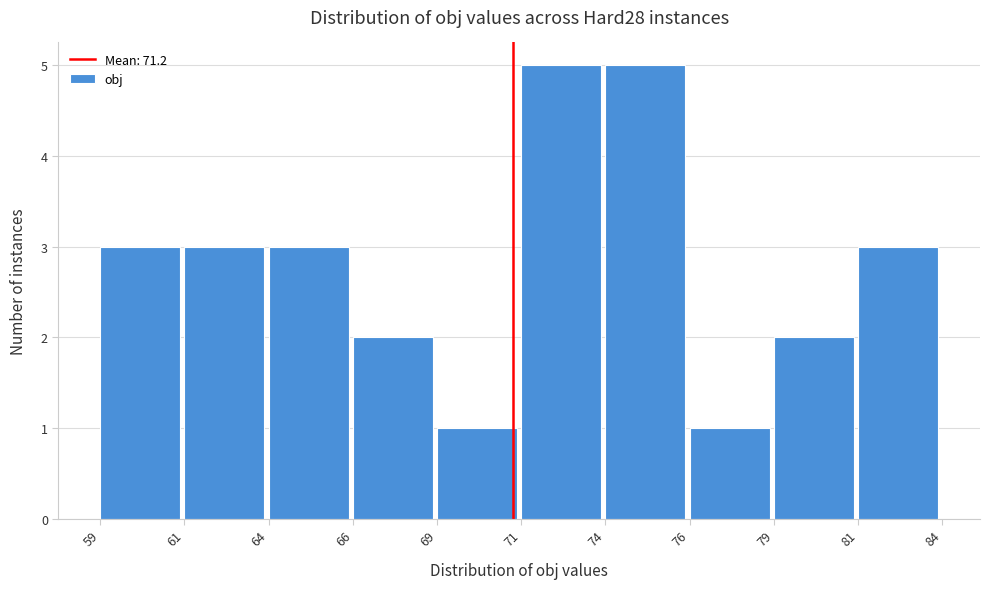

Reading right to left, list all the values displayed in this chart.

81=3	79=2	76=1	74=5	71=5	69=1	66=2	64=3	61=3	59=3